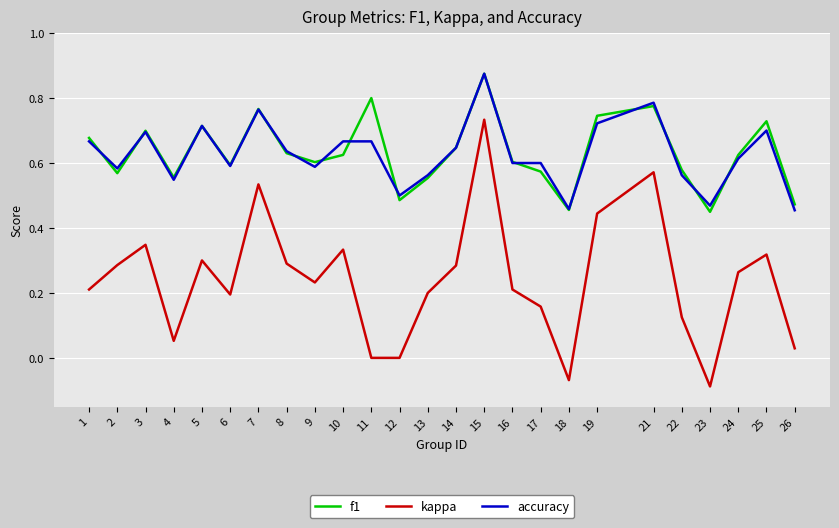

Is the value of kappa at 14 greater than the value of f1 at 4?

No